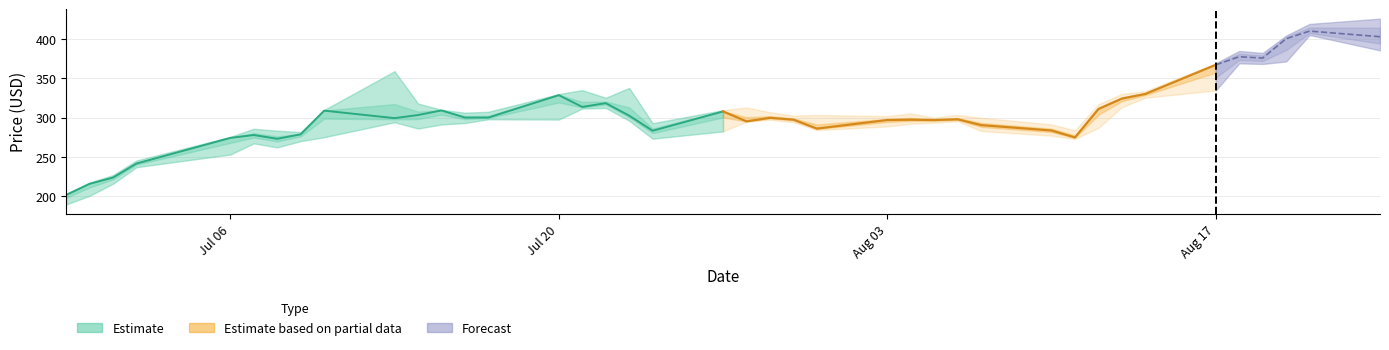

Reading left to right, extract all data points from this chart.

Low: Low=189.7	Close=200.7	High=216.1	3=237.1	4=253.2	5=267.3	6=262.3	7=270.3	8=275.2	9=294.2	10=286.2	11=291.4	12=293.2	13=298.0	14=297.6	15=311.6	16=312.4	17=296.2	18=273.3	19=282.6	20=294.9	21=297.4	22=294.2	23=284.2	24=288.9	25=292.4	26=293.7	27=295.5	28=283.0	29=277.2	30=273.0	31=287.0	32=313.5	33=325.3	34=334.6	35=369.0	36=368.2	37=371.4	38=405.0	39=385.5
Close: Low=201.9	Close=216.0	High=223.9	3=241.7	4=274.3	5=278.0	6=273.2	7=278.9	8=308.9	9=299.4	10=303.4	11=309.2	12=300.1	13=300.2	14=328.6	15=313.7	16=318.5	17=302.6	18=283.4	19=307.9	20=295.3	21=299.8	22=297.5	23=286.2	24=297.0	25=297.4	26=297.0	27=297.9	28=290.5	29=283.7	30=274.9	31=311.0	32=324.2	33=330.1	34=367.1	35=377.4	36=375.7	37=400.4	38=410.0	39=402.8
High: Low=202.0	Close=217.5	High=227.1	3=245.6	4=275.6	5=285.9	6=283.5	7=281.7	8=309.8	9=359.0	10=318.0	11=310.0	12=306.3	13=307.5	14=330.0	15=335.0	16=325.3	17=337.8	18=293.0	19=309.6	20=312.9	21=307.0	22=302.6	23=303.4	24=302.0	25=305.5	26=300.0	27=303.5	28=300.0	29=291.5	30=284.0	31=317.0	32=330.2	33=333.8	34=369.2	35=384.8	36=382.2	37=404.4	38=419.1	39=425.8